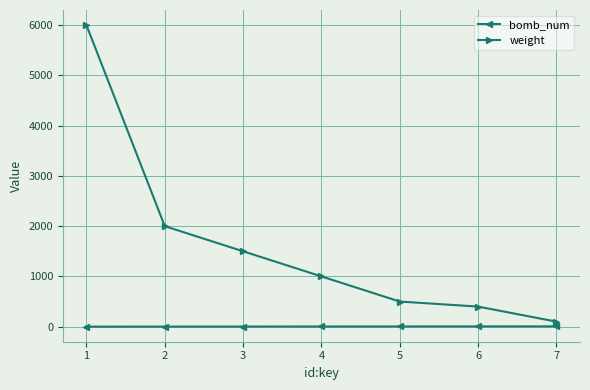

Which series changed the most between 3 and 6?

weight